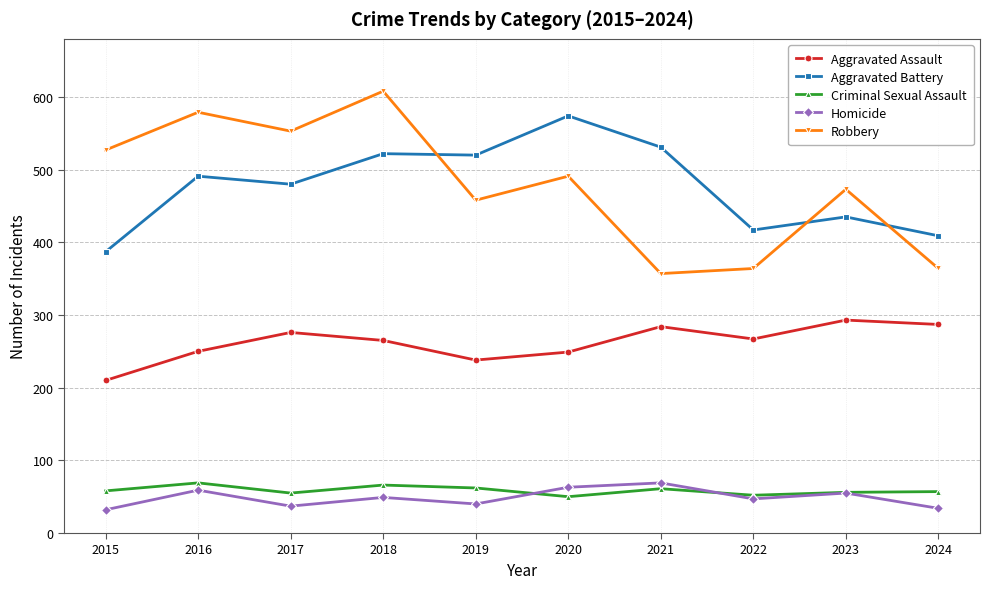

Between 2016 and 2024, which series saw the biggest shift?

Robbery